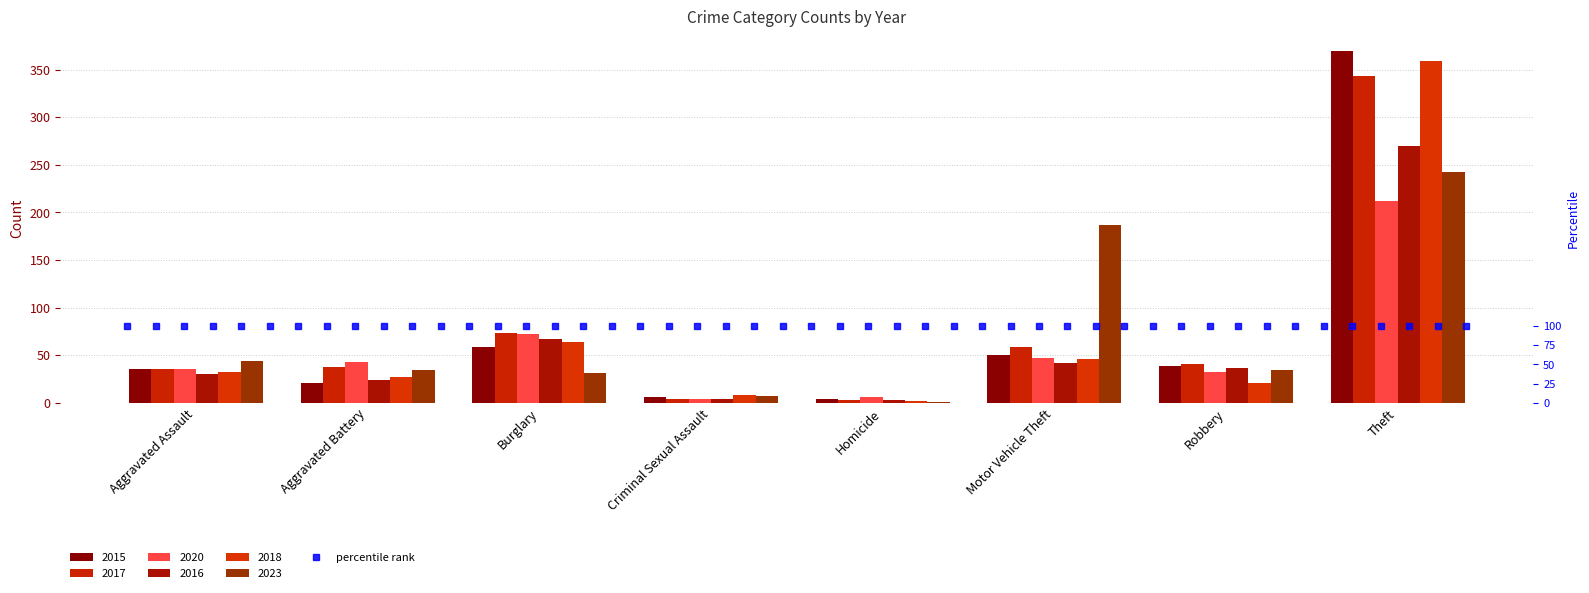

At which label is 2020 closest to 108?

Burglary